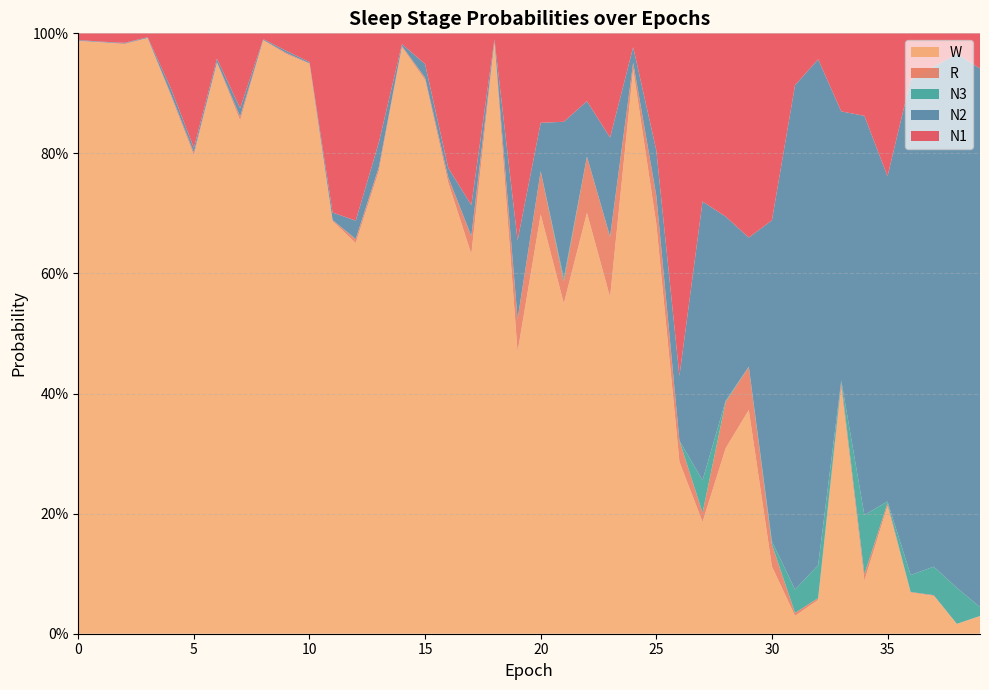

Reading left to right, list all the values displayed in this chart.

N1: 0=0.0	1=0.0	2=0.0	3=0.0	4=0.1	5=0.2	6=0.0	7=0.1	8=0.0	9=0.0	10=0.0	11=0.3	12=0.3	13=0.2	14=0.0	15=0.1	16=0.2	17=0.3	18=0.0	19=0.3	20=0.1	21=0.1	22=0.1	23=0.2	24=0.0	25=0.2	26=0.6	27=0.3	28=0.3	29=0.3	30=0.3	31=0.1	32=0.0	33=0.1	34=0.1	35=0.2	36=0.1	37=0.1	38=0.0	39=0.1
N2: 0=0.0	1=0.0	2=0.0	3=0.0	4=0.0	5=0.0	6=0.0	7=0.0	8=0.0	9=0.0	10=0.0	11=0.0	12=0.0	13=0.0	14=0.0	15=0.0	16=0.0	17=0.1	18=0.0	19=0.1	20=0.1	21=0.3	22=0.1	23=0.2	24=0.0	25=0.1	26=0.1	27=0.5	28=0.3	29=0.2	30=0.5	31=0.8	32=0.8	33=0.4	34=0.7	35=0.5	36=0.8	37=0.8	38=0.9	39=0.9
N3: 0=0.0	1=0.0	2=0.0	3=0.0	4=0.0	5=0.0	6=0.0	7=0.0	8=0.0	9=0.0	10=0.0	11=0.0	12=0.0	13=0.0	14=0.0	15=0.0	16=0.0	17=0.0	18=0.0	19=0.0	20=0.0	21=0.0	22=0.0	23=0.0	24=0.0	25=0.0	26=0.0	27=0.1	28=0.0	29=0.0	30=0.0	31=0.0	32=0.1	33=0.0	34=0.1	35=0.0	36=0.0	37=0.0	38=0.1	39=0.0
R: 0=0.0	1=0.0	2=0.0	3=0.0	4=0.0	5=0.0	6=0.0	7=0.0	8=0.0	9=0.0	10=0.0	11=0.0	12=0.0	13=0.0	14=0.0	15=0.0	16=0.0	17=0.0	18=0.0	19=0.1	20=0.1	21=0.0	22=0.1	23=0.1	24=0.0	25=0.0	26=0.0	27=0.0	28=0.1	29=0.1	30=0.0	31=0.0	32=0.0	33=0.0	34=0.0	35=0.0	36=0.0	37=0.0	38=0.0	39=0.0
W: 0=1.0	1=1.0	2=1.0	3=1.0	4=0.9	5=0.8	6=1.0	7=0.9	8=1.0	9=1.0	10=0.9	11=0.7	12=0.7	13=0.8	14=1.0	15=0.9	16=0.8	17=0.6	18=1.0	19=0.5	20=0.7	21=0.6	22=0.7	23=0.6	24=0.9	25=0.7	26=0.3	27=0.2	28=0.3	29=0.4	30=0.1	31=0.0	32=0.1	33=0.4	34=0.1	35=0.2	36=0.1	37=0.1	38=0.0	39=0.0